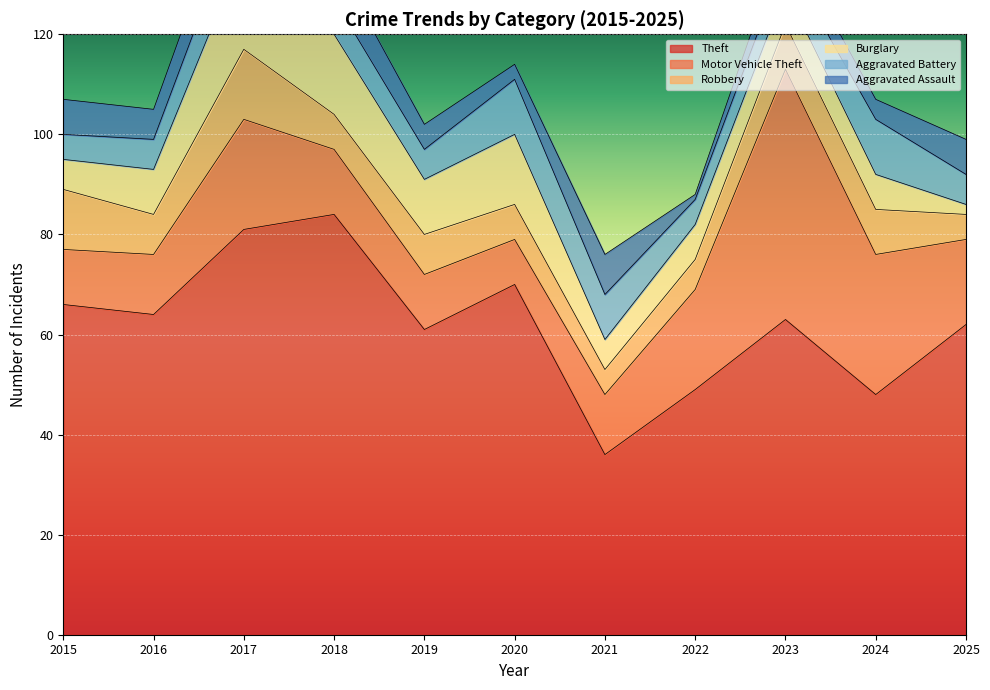

Does the chart display data point markers on the line(s)?

No